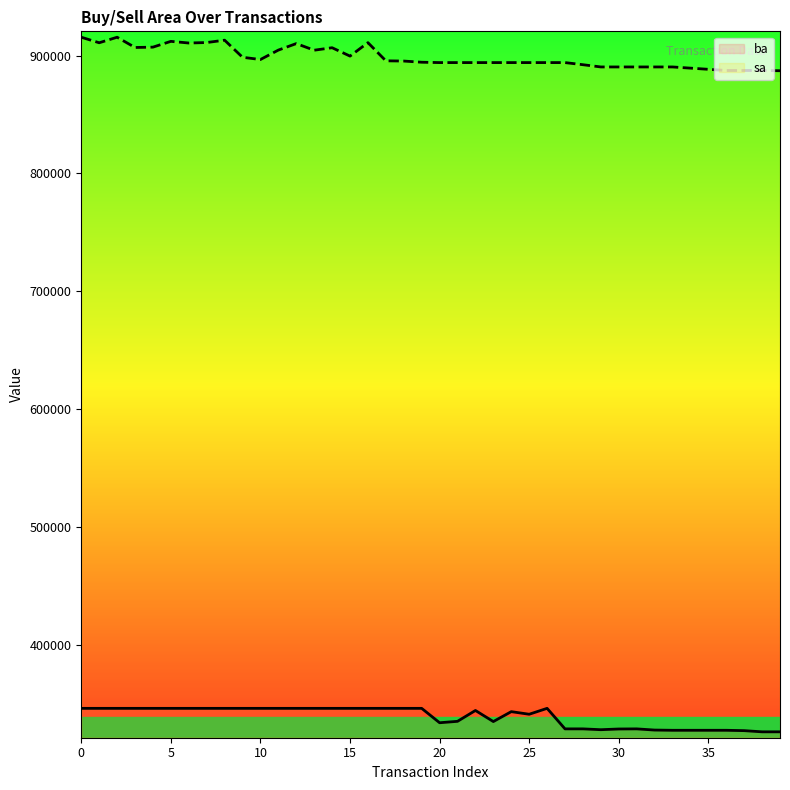

Reading right to left, extract all data points from this chart.

ba: 39=326600	38=326600	37=327600	36=327900	35=327900	34=327900	33=327900	32=328100	31=329100	30=329000	29=328400	28=329100	27=329100	26=346500	25=341500	24=343700	23=335300	22=344700	21=335500	20=334300	19=346500	18=346500	17=346500	16=346500	15=346500	14=346500	13=346500	12=346500	11=346500	10=346500	9=346500	8=346500	7=346500	6=346500	5=346500	4=346500	3=346500	2=346500	1=346500	0=346500
sa: 39=887100	38=887300	37=887300	36=887300	35=888300	34=889300	33=890300	32=890300	31=890300	30=890300	29=890300	28=892200	27=894000	26=894000	25=894000	24=894000	23=894000	22=894000	21=894000	20=894000	19=894300	18=895300	17=895500	16=910900	15=899500	14=906600	13=904500	12=910100	11=904600	10=896600	9=898500	8=913000	7=911000	6=910600	5=912000	4=907100	3=906800	2=915500	1=910800	0=915500